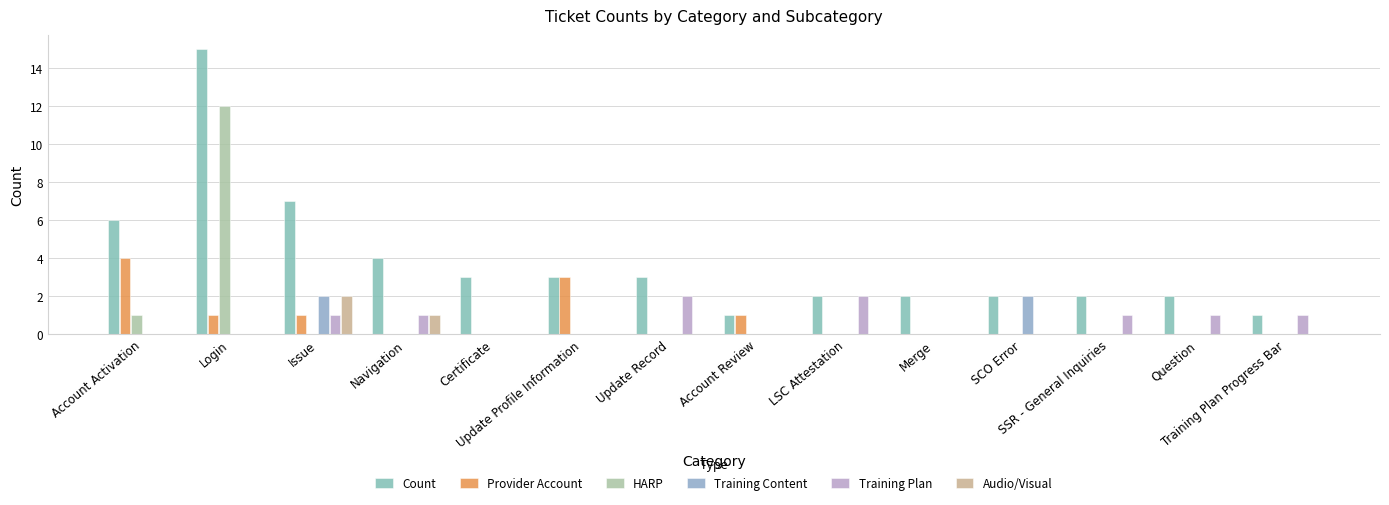

What are all the series names shown in the legend?

Count, Provider Account, HARP, Training Content, Training Plan, Audio/Visual